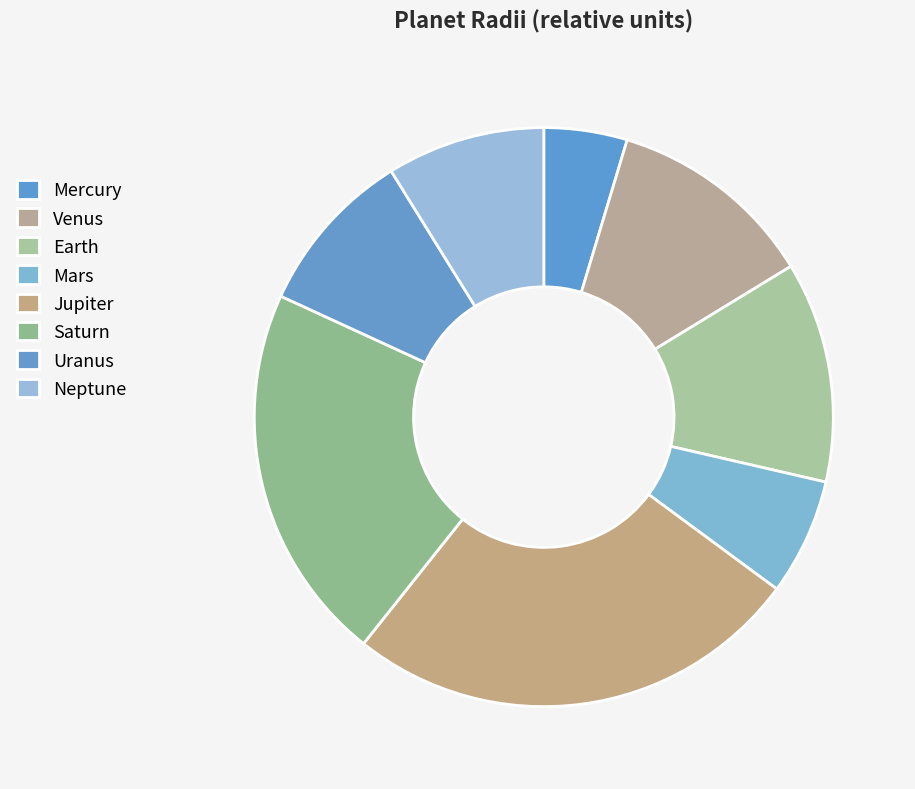

What is the change in value from Mars to Saturn?

+63